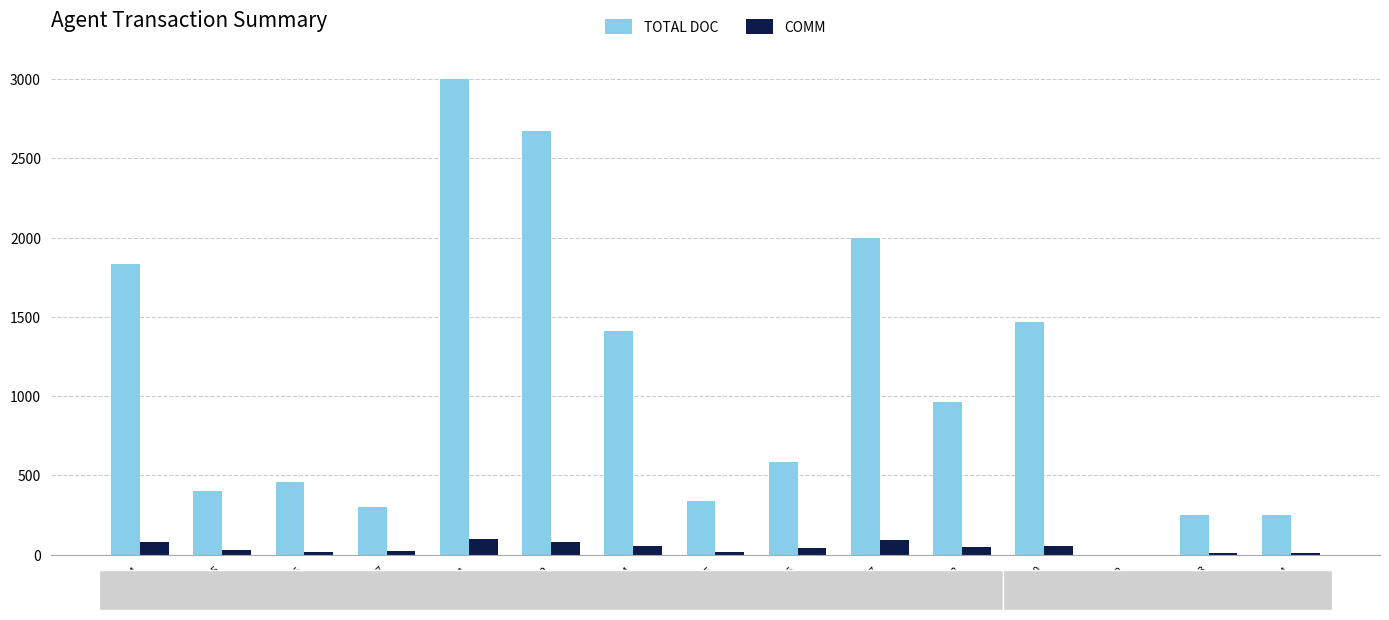

Read the COMM value at 023342.

80.2